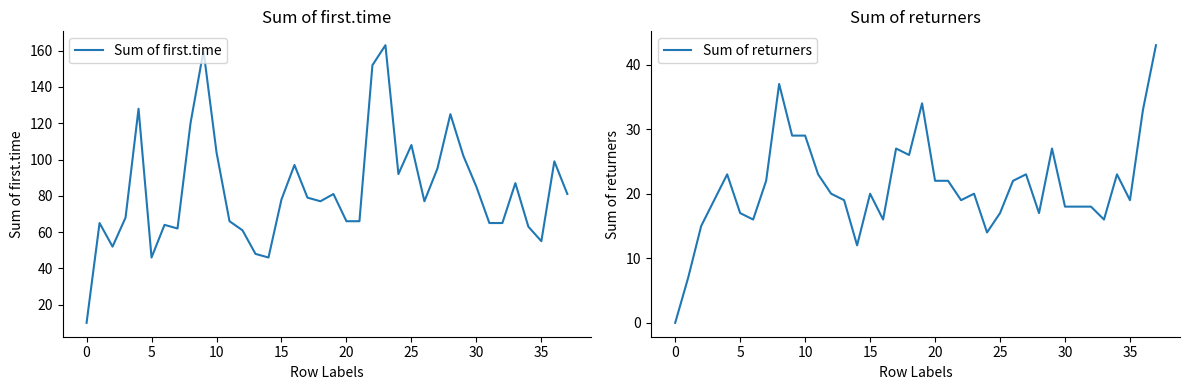

The Sum of returners series shows 10 at 35. True or false?

False